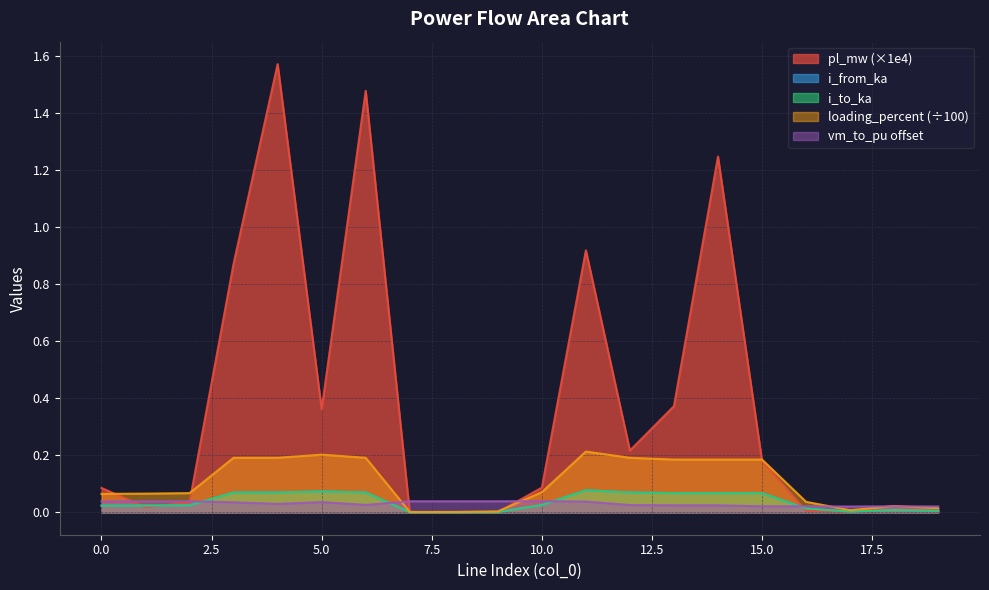

At which label is loading_percent closest to 0?

8